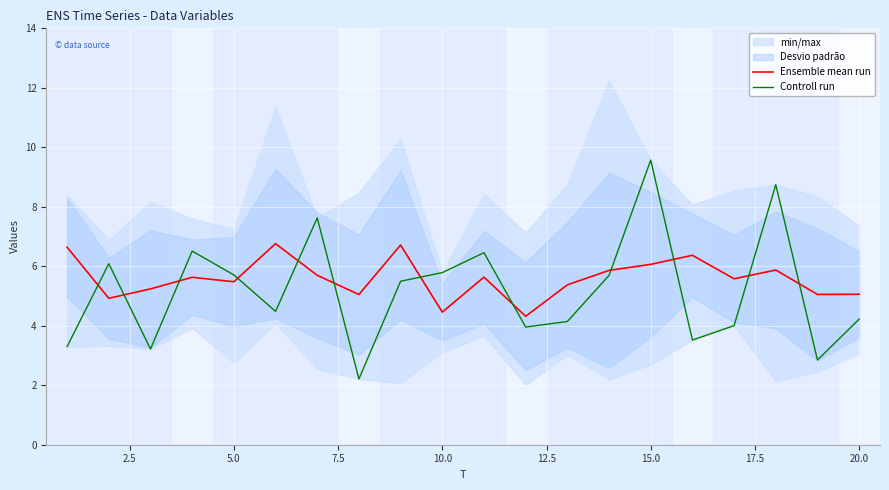

True or false: Controll run has more than 1 interior local peaks.

True